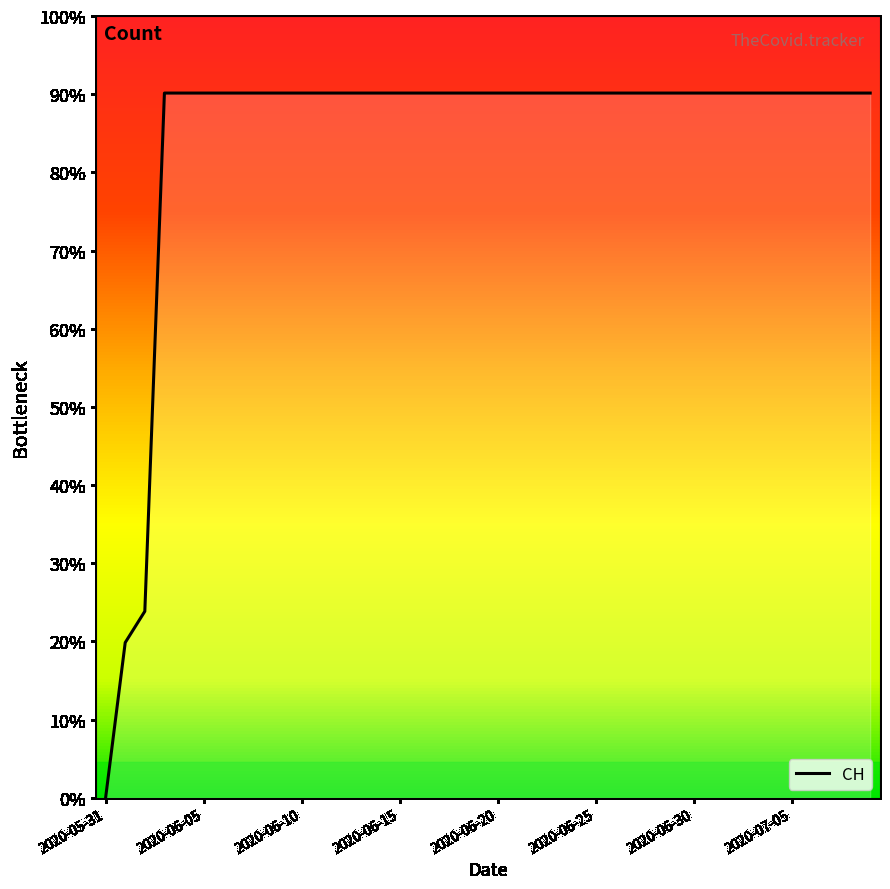

List the labels in order of value, largest first.

2020-06-03, 2020-06-04, 2020-06-05, 2020-06-06, 2020-06-07, 2020-06-08, 2020-06-09, 2020-06-10, 2020-06-11, 2020-06-12, 2020-06-13, 2020-06-14, 2020-06-15, 2020-06-16, 2020-06-17, 2020-06-18, 2020-06-19, 2020-06-20, 2020-06-21, 2020-06-22, 2020-06-23, 2020-06-24, 2020-06-25, 2020-06-26, 2020-06-27, 2020-06-28, 2020-06-29, 2020-06-30, 2020-07-01, 2020-07-02, 2020-07-03, 2020-07-04, 2020-07-05, 2020-07-06, 2020-07-07, 2020-07-08, 2020-07-09, 2020-06-02, 2020-06-01, 2020-05-31